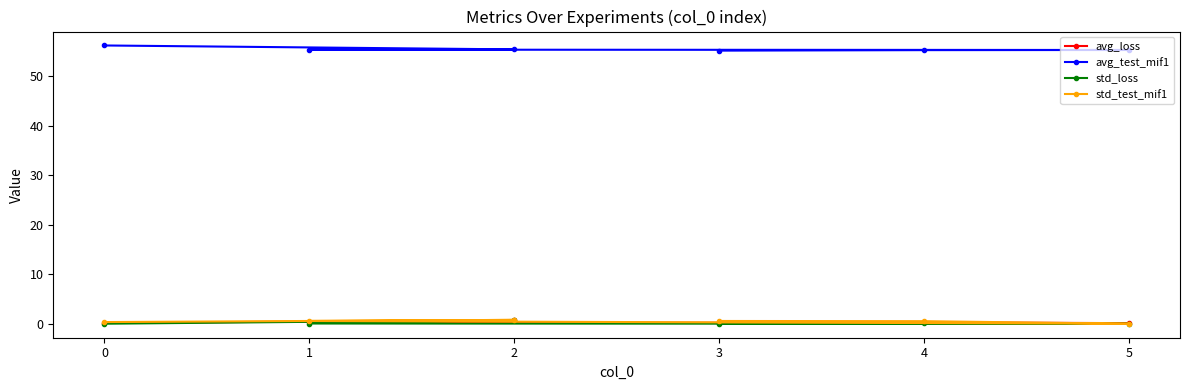

Count the number of data series in this chart.

4